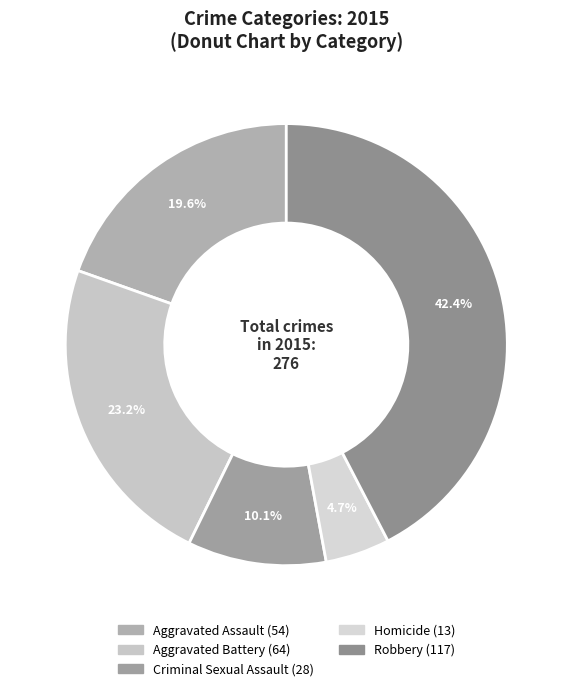

What is the smallest slice in the pie chart?

Homicide